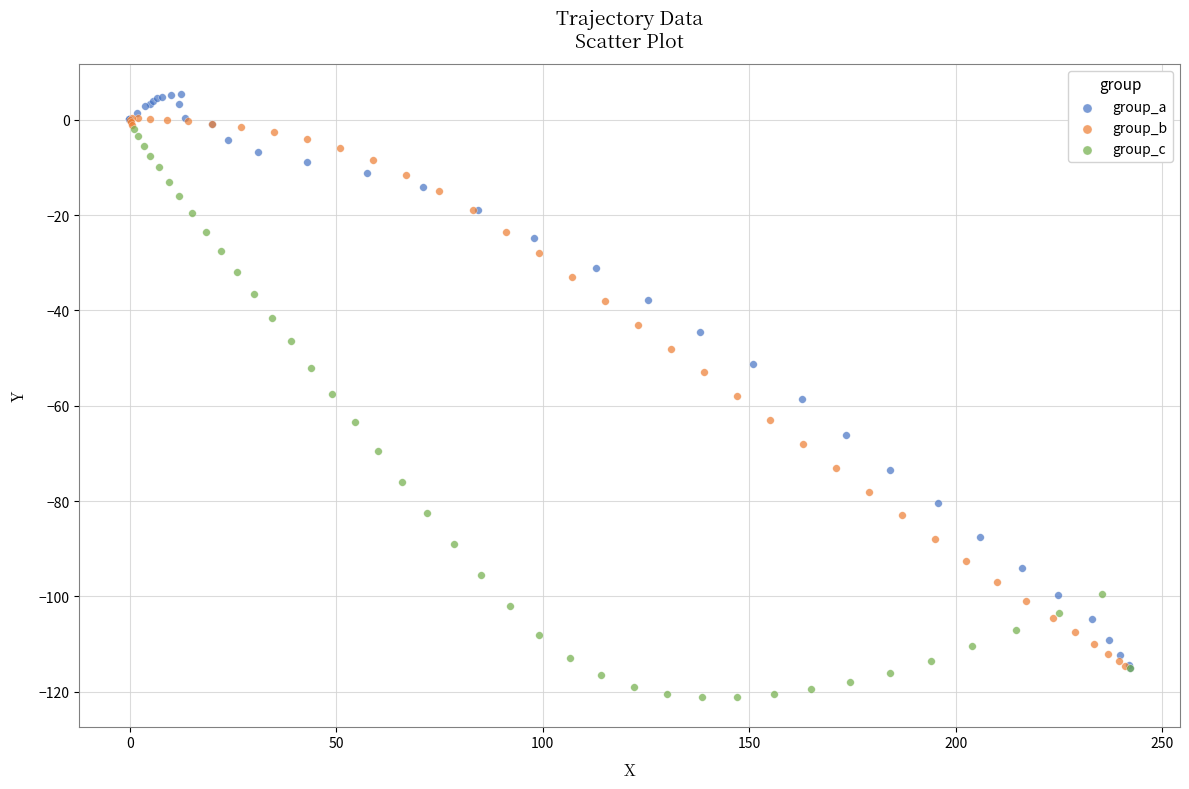

Which series contains the lowest Y value?

group_c